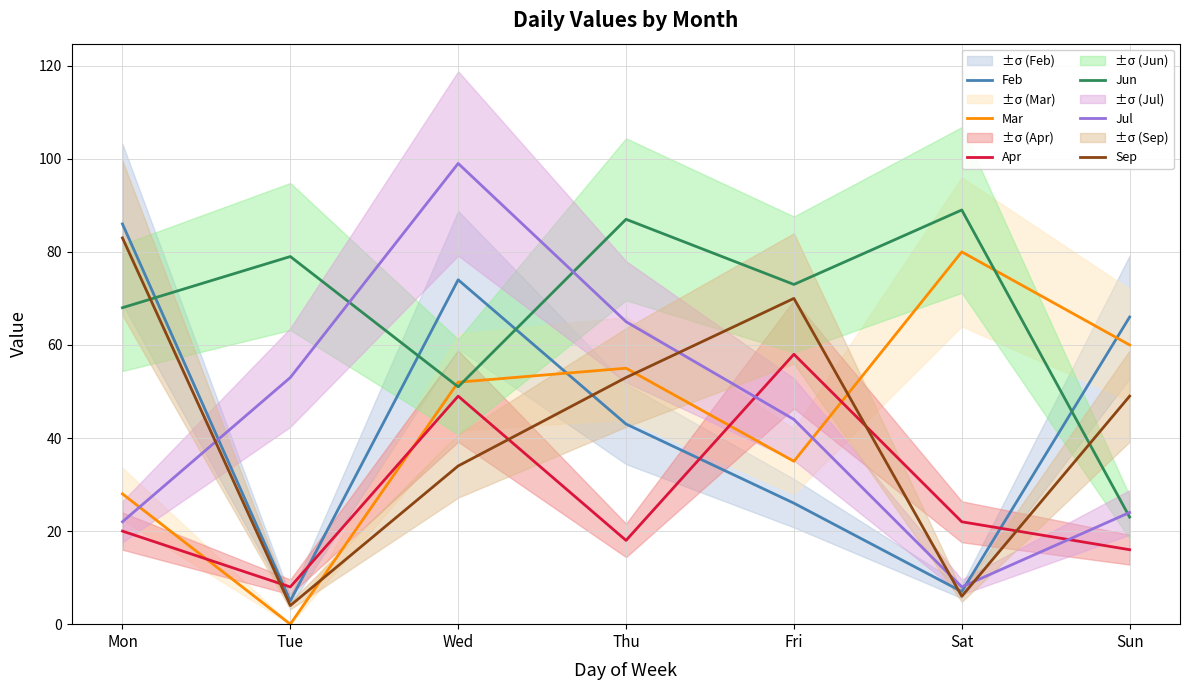

Between which two adjacent categories do Feb and Apr first intersect?

Mon and Tue